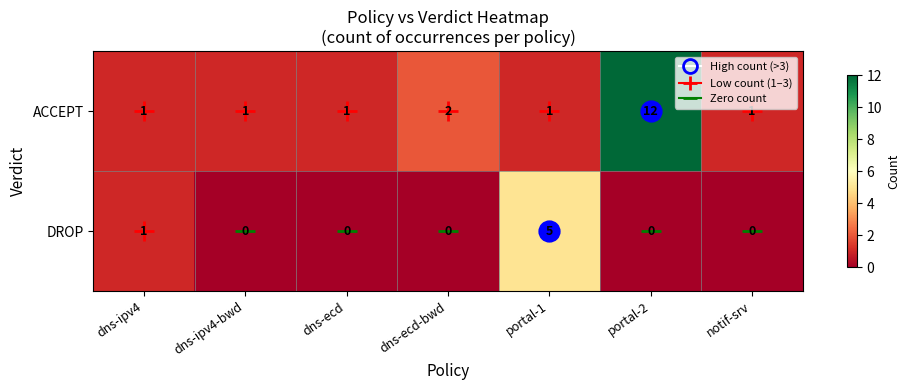

What is the difference between the maximum and second lowest values in the DROP series?

5